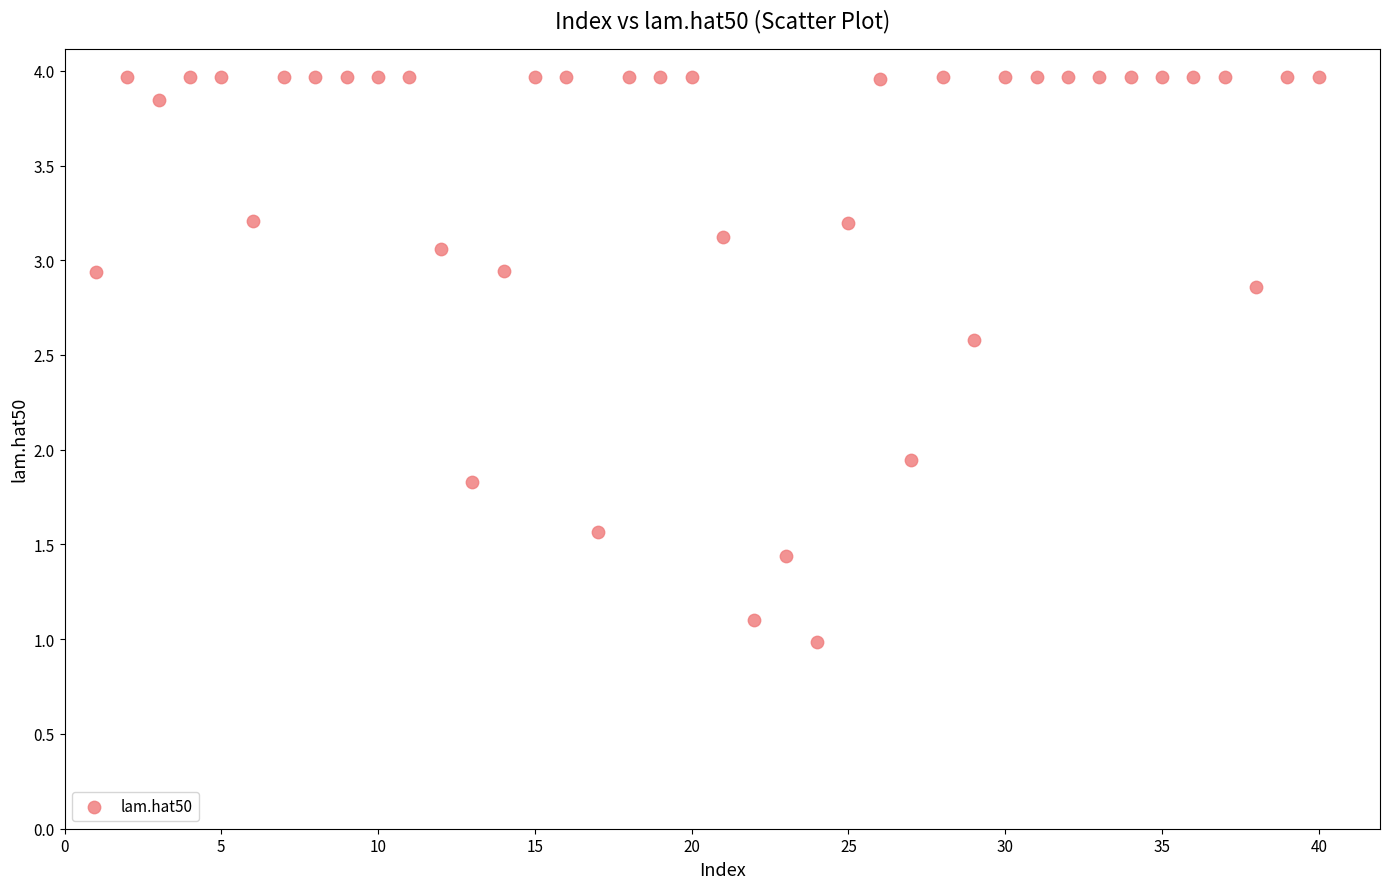

What is the range of Y values (max minus min)?

3.0